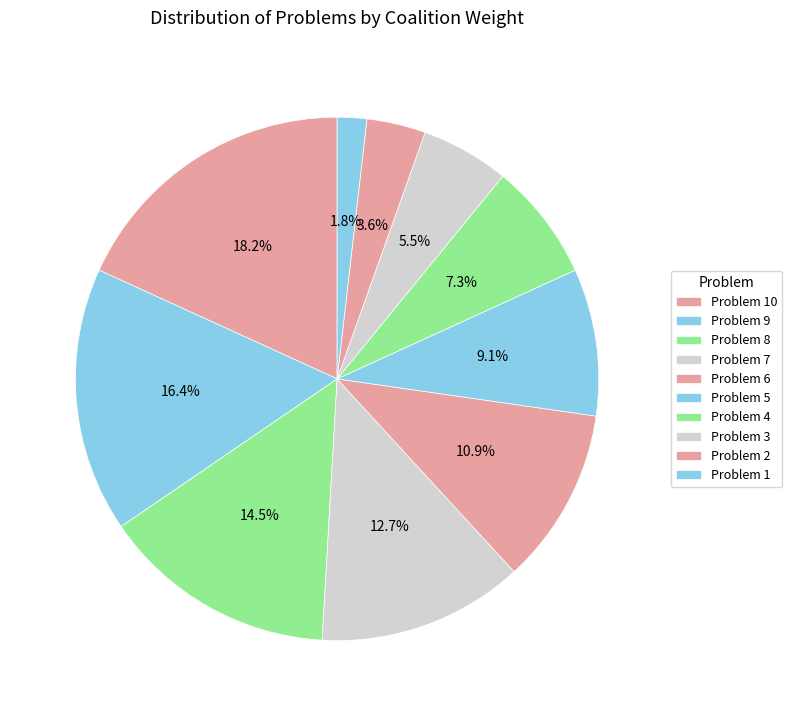

How many slices are in this pie chart?

10